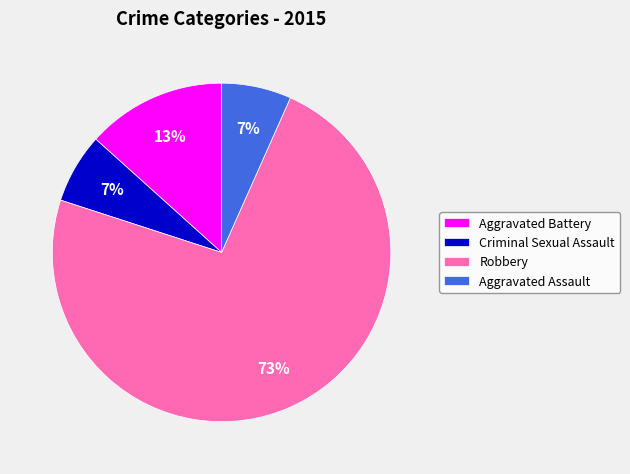

Is there any slice that represents more than half of the pie?

Yes